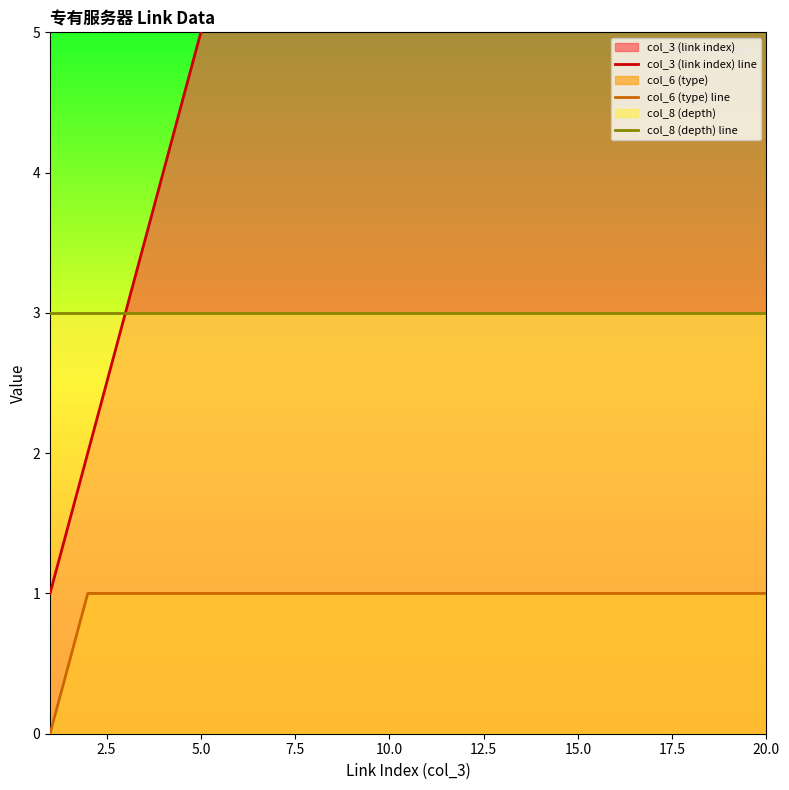

What is the highest value of the col_8 (depth) line series?

3